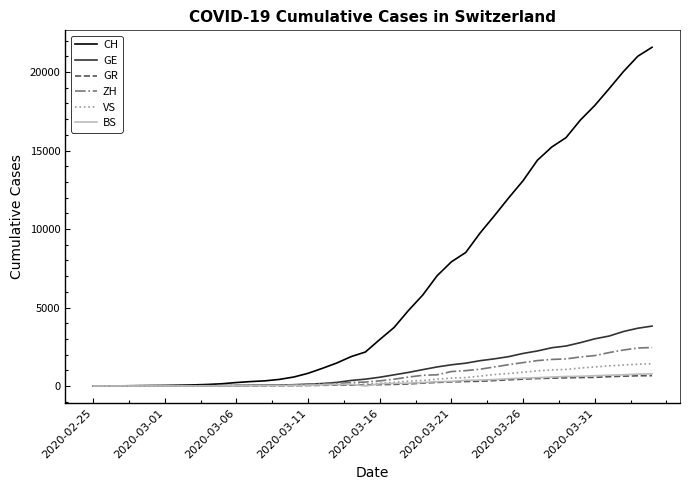

Which series has the largest total across all categories?

CH